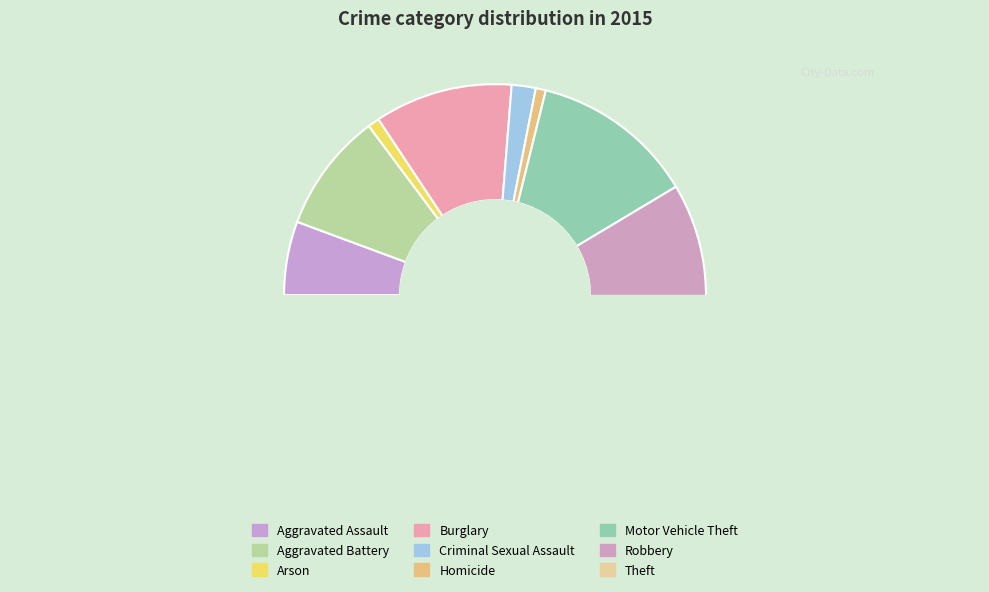

Is Burglary the majority of the pie?

No